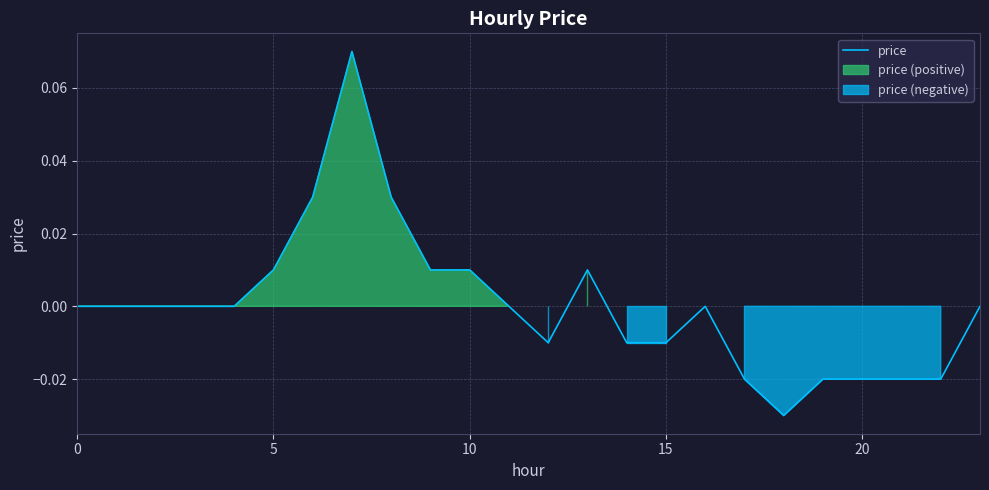

Is it true that the value at 14 is -0.0?

False